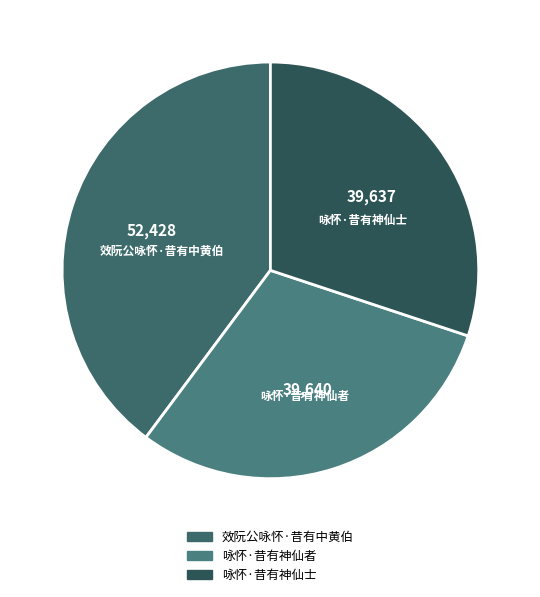

The 咏怀·昔有神仙士 slice represents 30% of the pie. True or false?

True